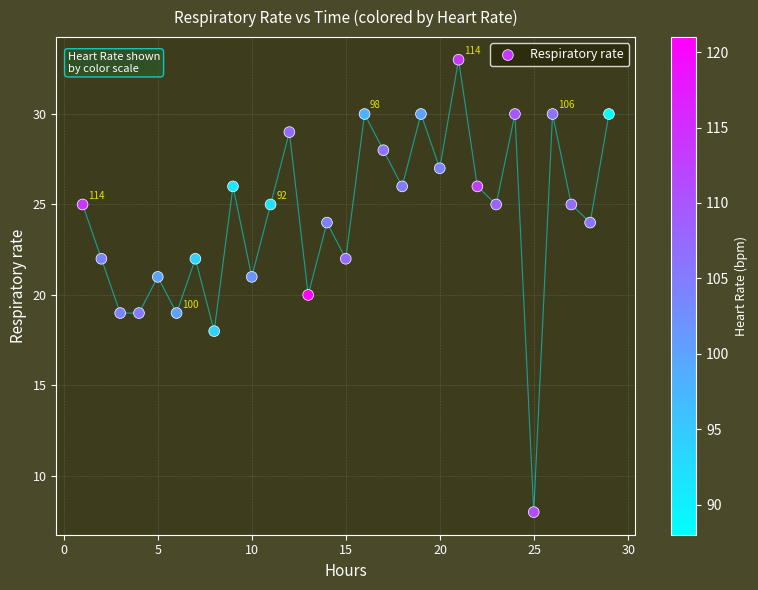

What is the range of Y values (max minus min)?

25